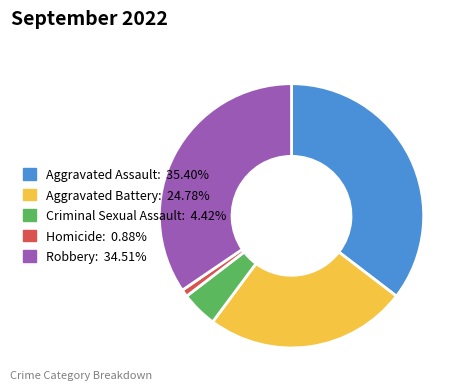

Is Aggravated Assault the majority of the pie?

No